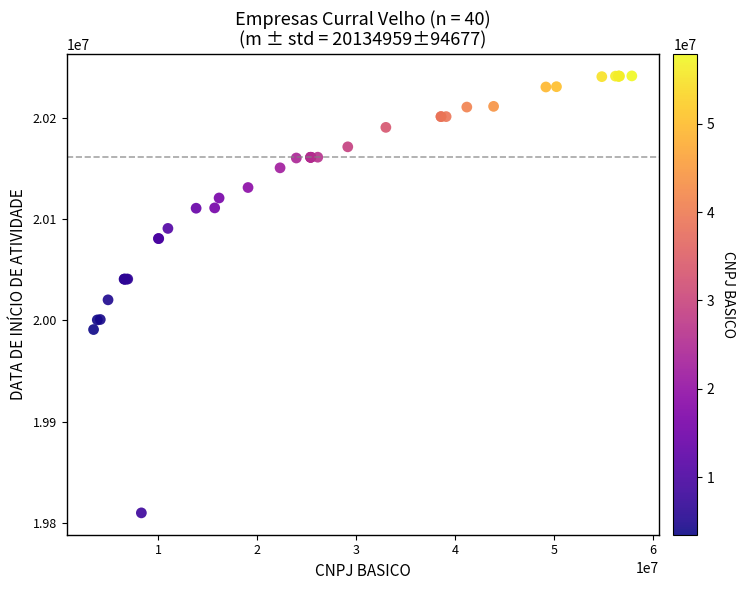

What Y value in the scatter plot is closest to 20025680?

20020307